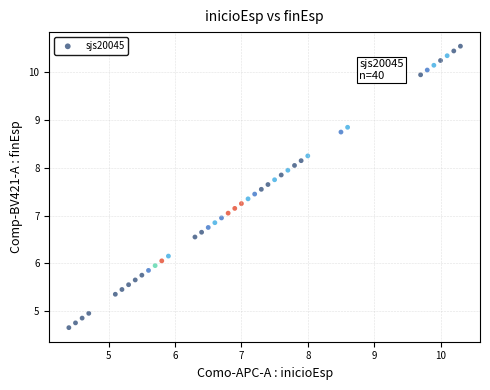

What is the range of Y values (max minus min)?

5.9